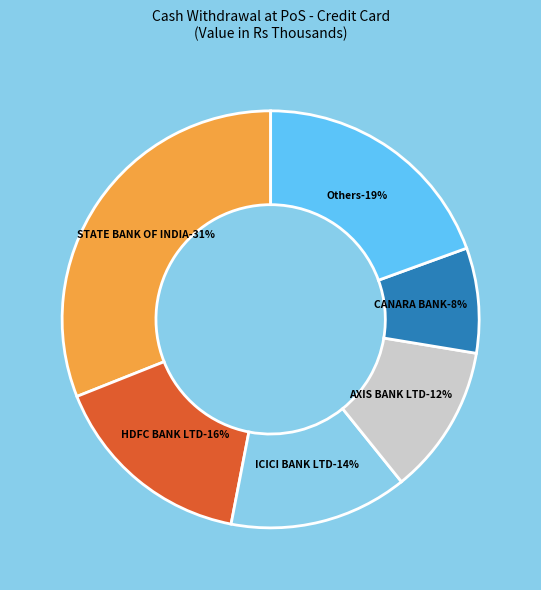

True or false: ICICI BANK LTD accounts for 20% of the total.

False